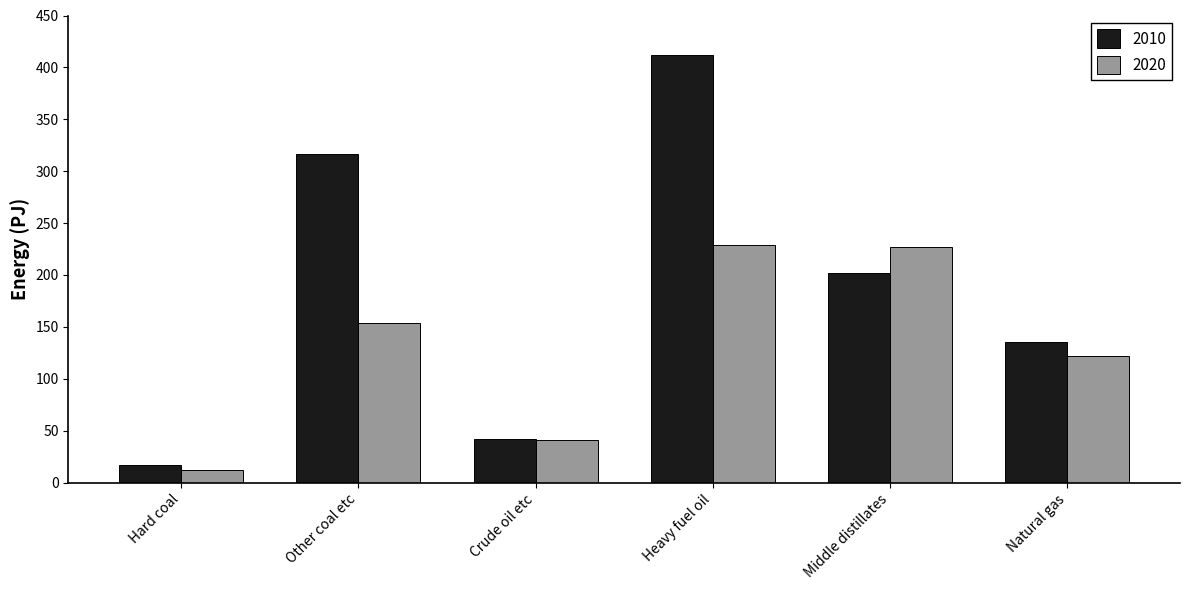

Read the 2010 value at Heavy fuel oil.

411.9